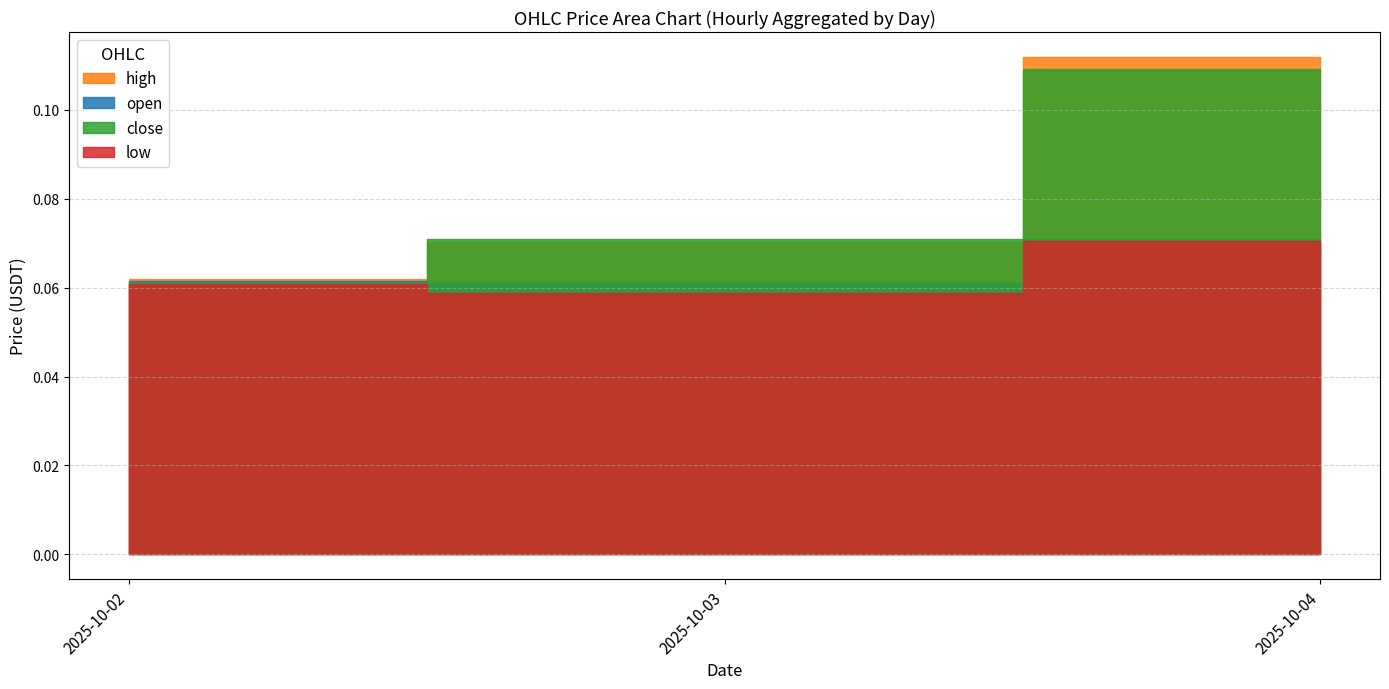

Does the chart display data point markers on the line(s)?

No